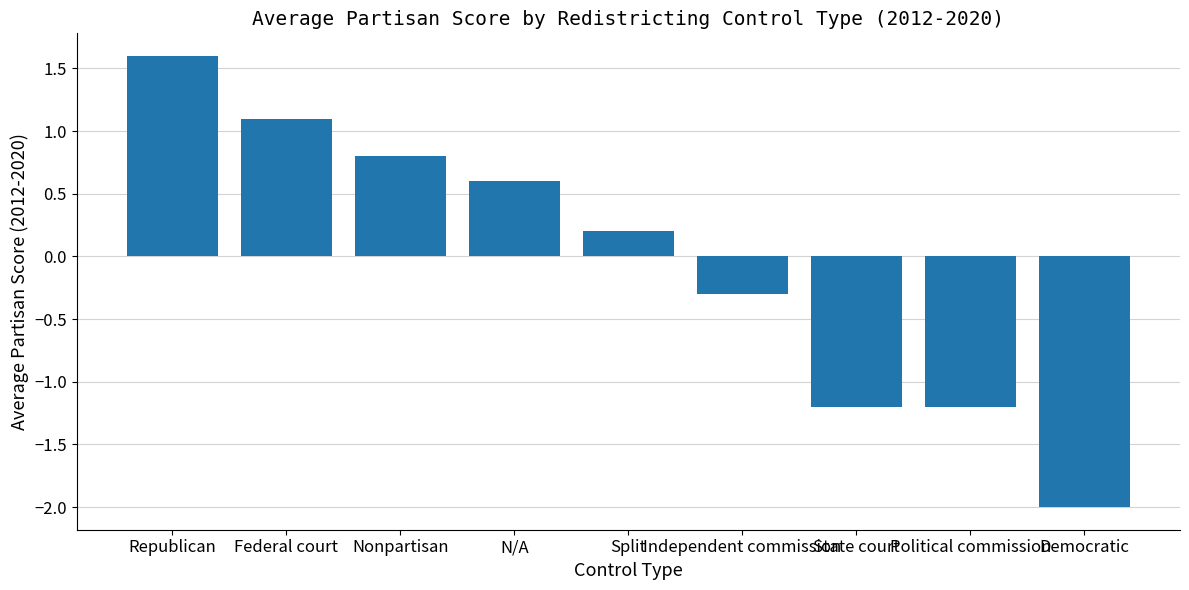

What position from the left is Split?

5